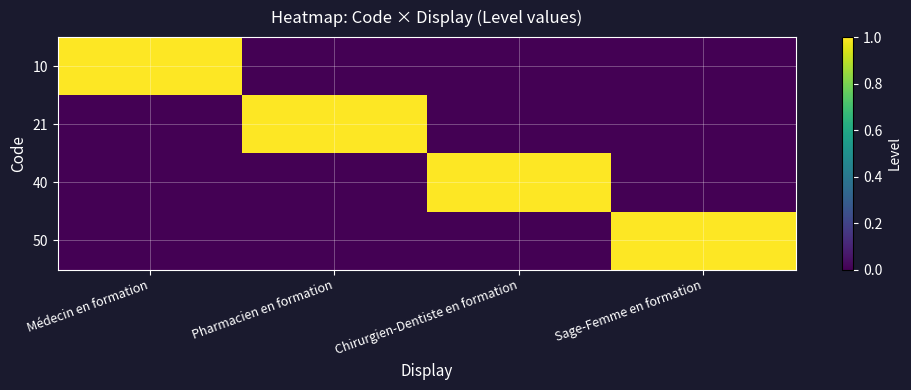

At which category is the sum across all series the highest?

Médecin en formation